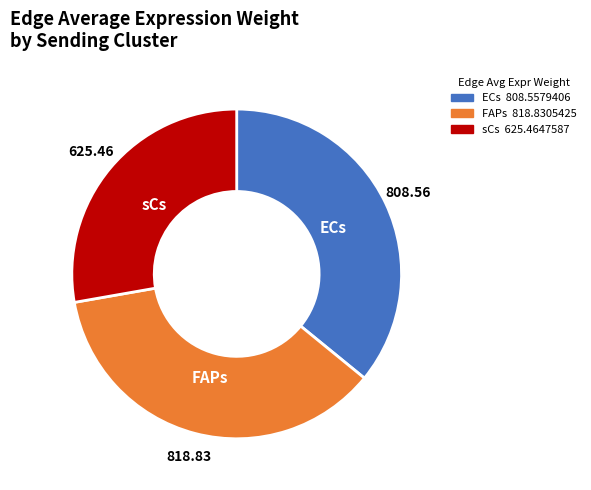

Is the sum of ECs and sCs greater than half?

Yes